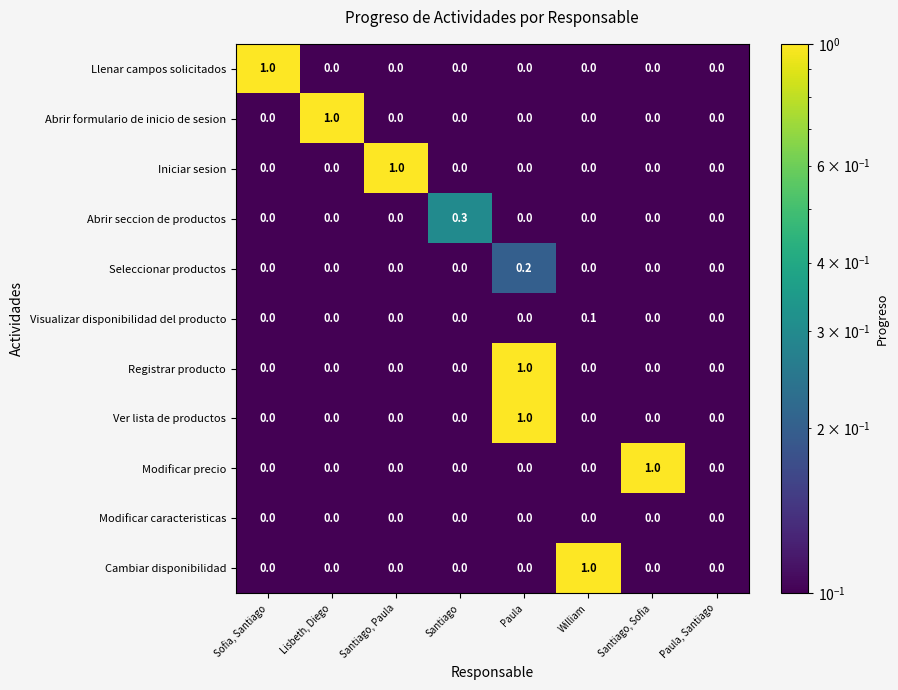

What is the spread (max minus min) of values at Paula?

1.0